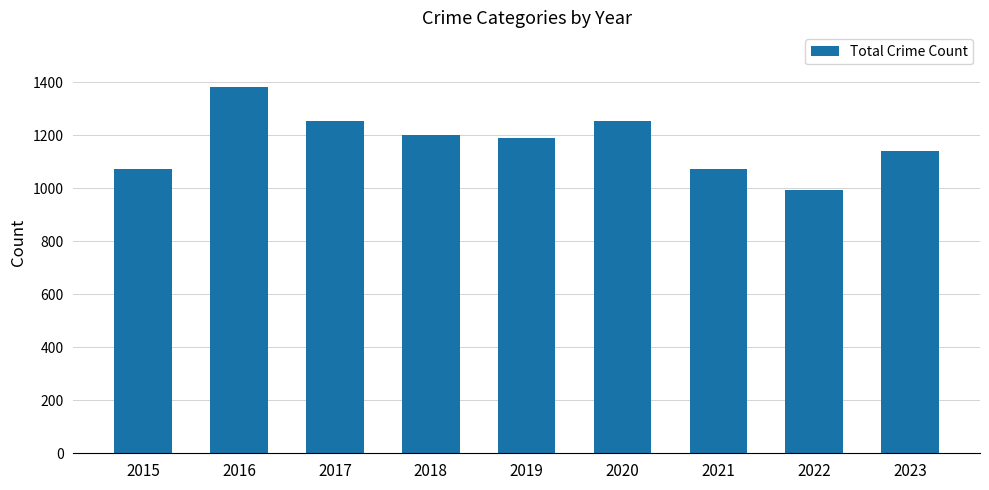

Which has a higher value, 2016 or 2022?

2016